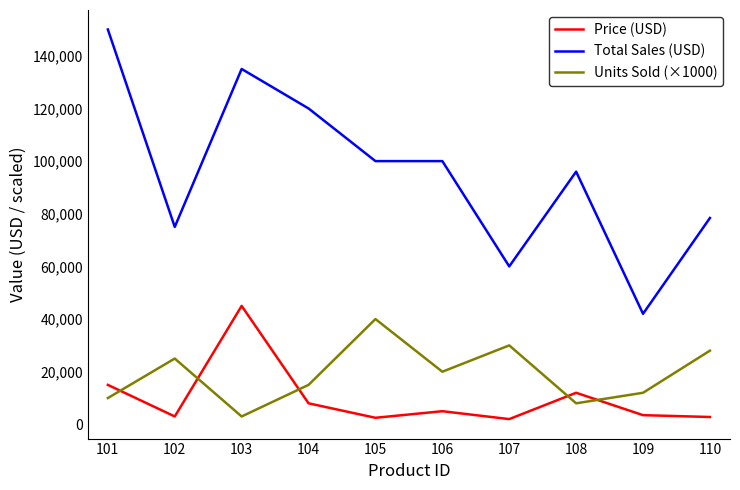

At 109, list the series in order from smallest to largest.

Price (USD), Units Sold (×1000), Total Sales (USD)